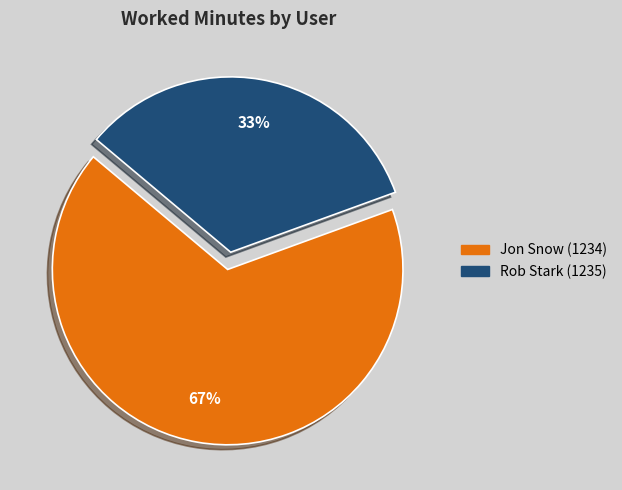

Which category has the biggest portion of the pie?

Jon Snow (1234)